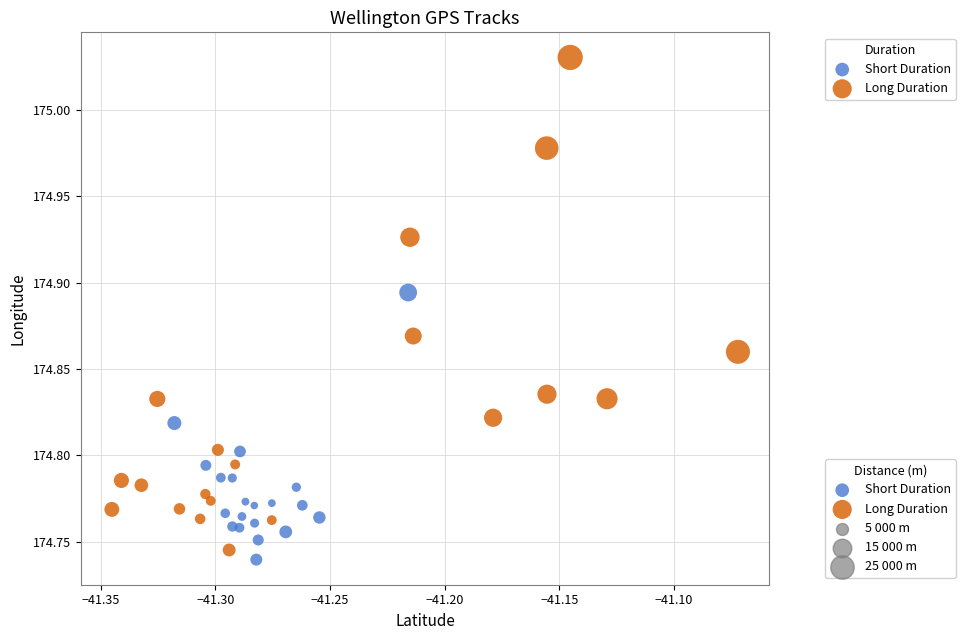

Which series has the widest spread of Y values?

Long Duration